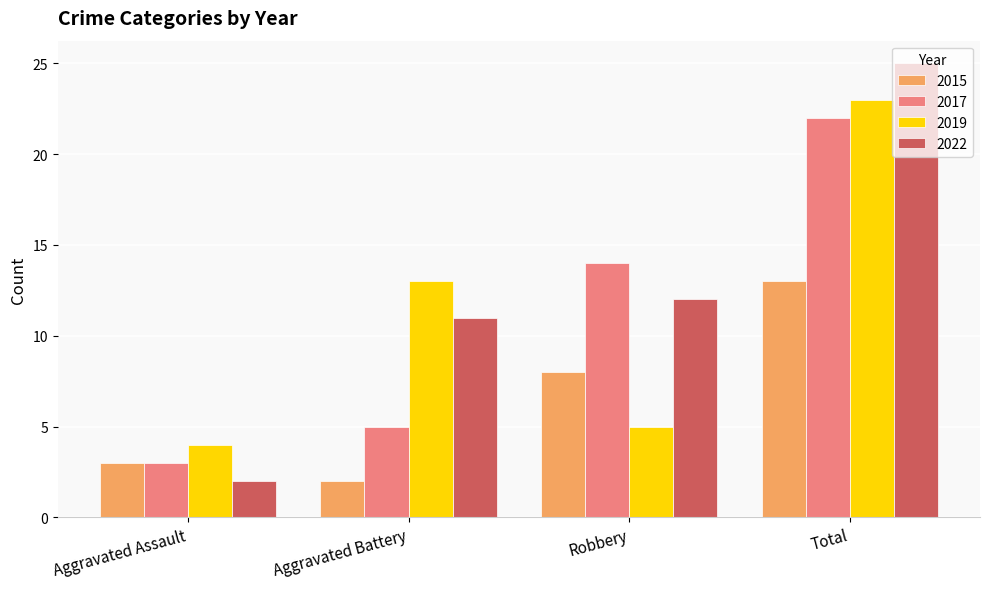

What is the sum of all 2017 values?

44